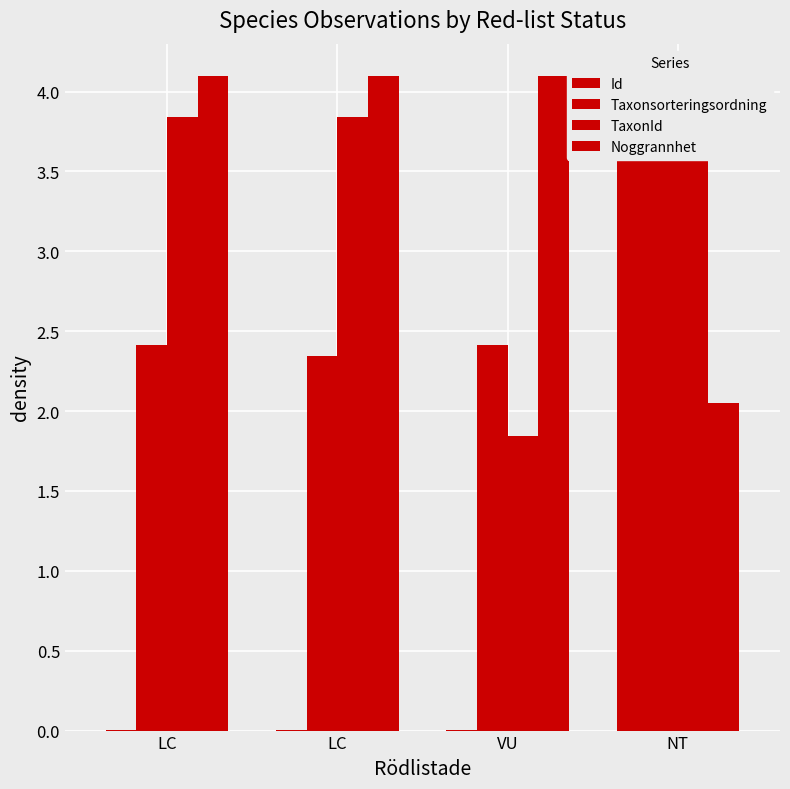

Reading left to right, what are all the values shown in this chart?

Id: 0.0	0.0	0.0	4.1
Taxonsorteringsordning: 2.4	2.3	2.4	4.1
TaxonId: 3.8	3.8	1.8	4.1
Noggrannhet: 4.1	4.1	4.1	2.0